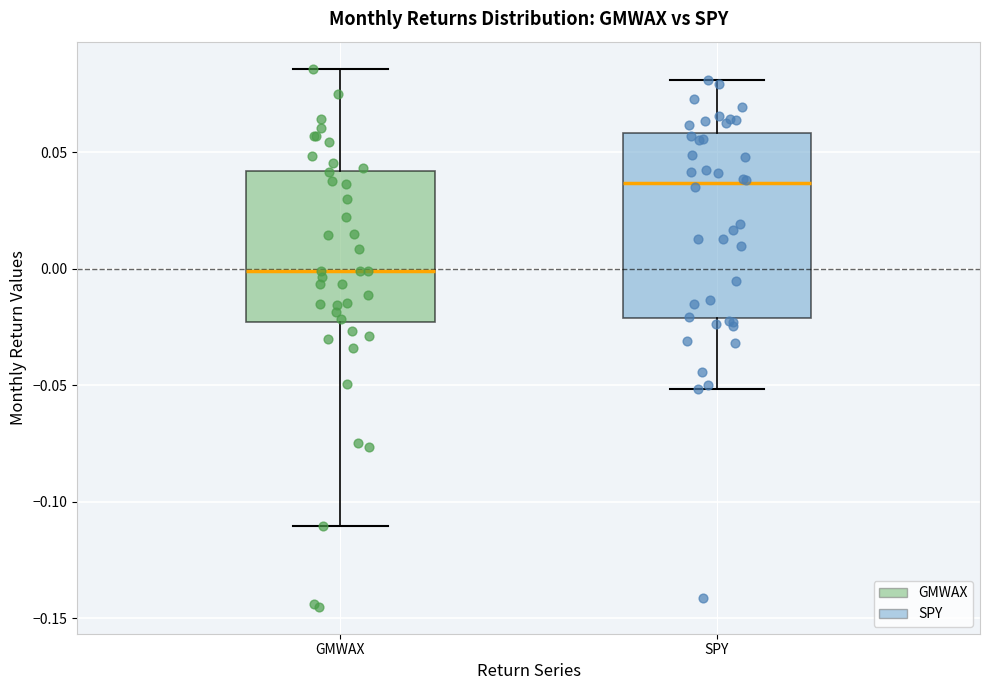

Reading left to right, read every box against the y-axis: the position of its median line, the range the box covers, and the ends of its whiskers. The values are not printed on the chart, so give them approximately, as read against the axis.

GMWAX: median 0.000, box -0.025 to 0.040, whiskers -0.110 to 0.085
SPY: median 0.035, box -0.020 to 0.060, whiskers -0.050 to 0.080